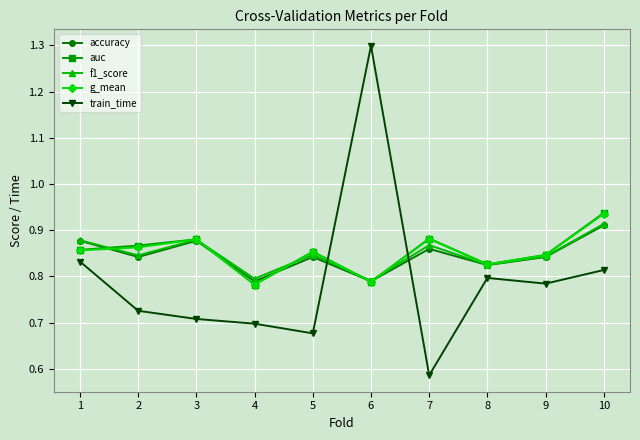

What is the difference between the second highest and minimum values in the auc series?

0.1